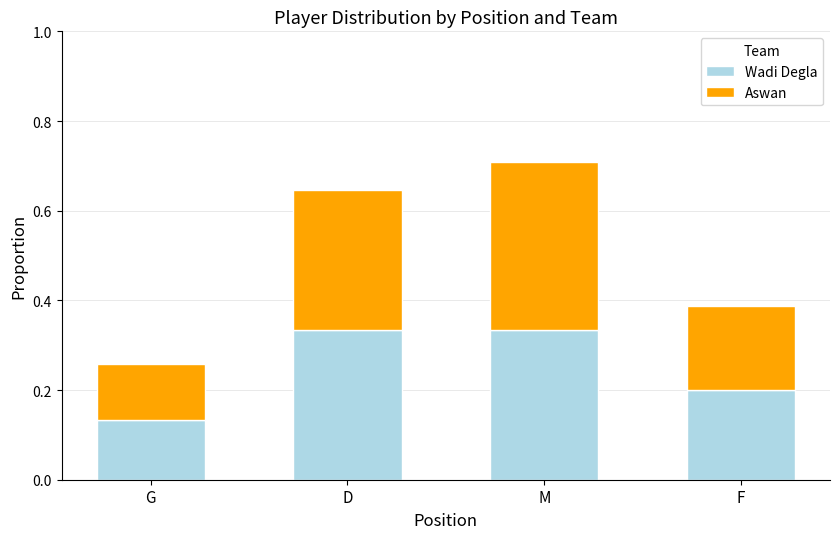

At which category is the sum across all series the highest?

M